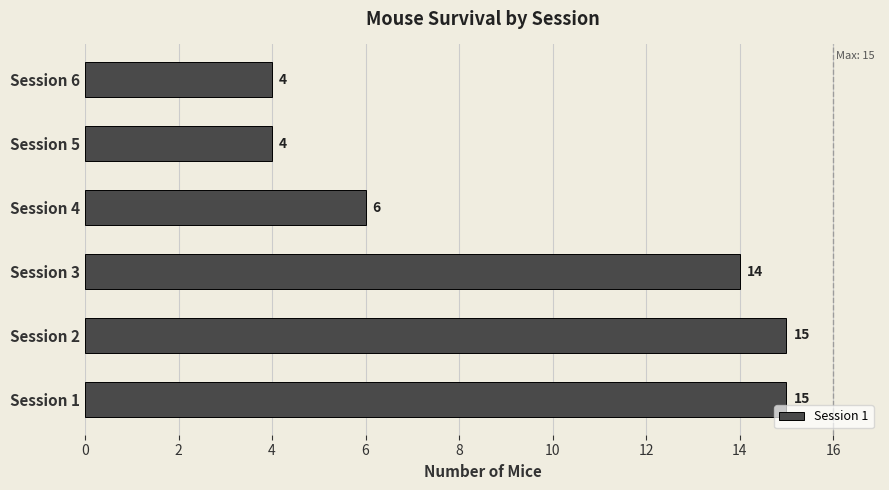

The chart shows a value of 15 at Session 1. True or false?

True